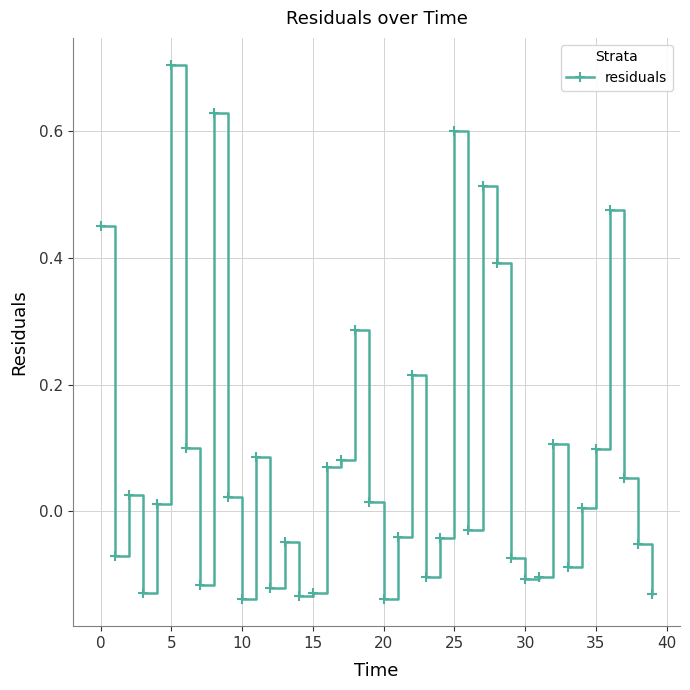

What is the sum of all values?

3.2